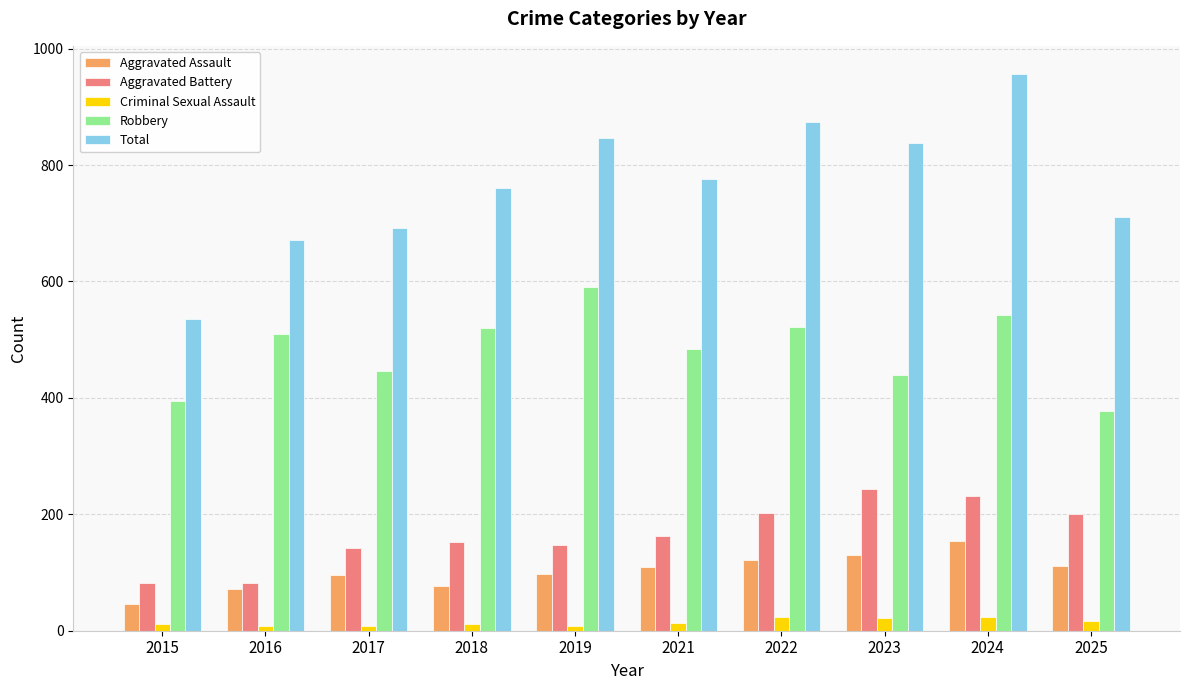

At 2015, list the series in order from largest to smallest.

Total, Robbery, Aggravated Battery, Aggravated Assault, Criminal Sexual Assault